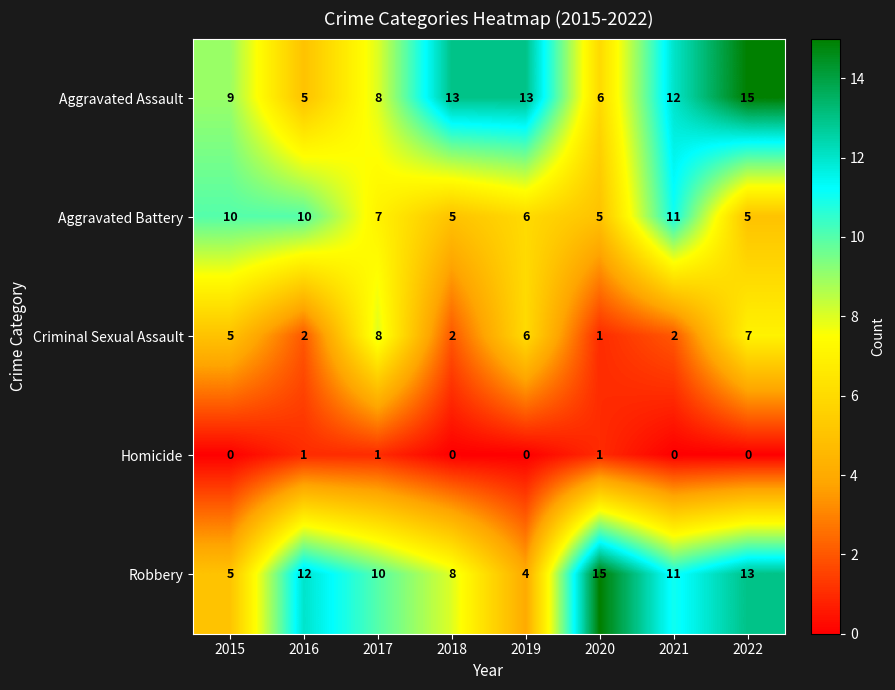

What is the approximate value of Criminal Sexual Assault at 2019?

6